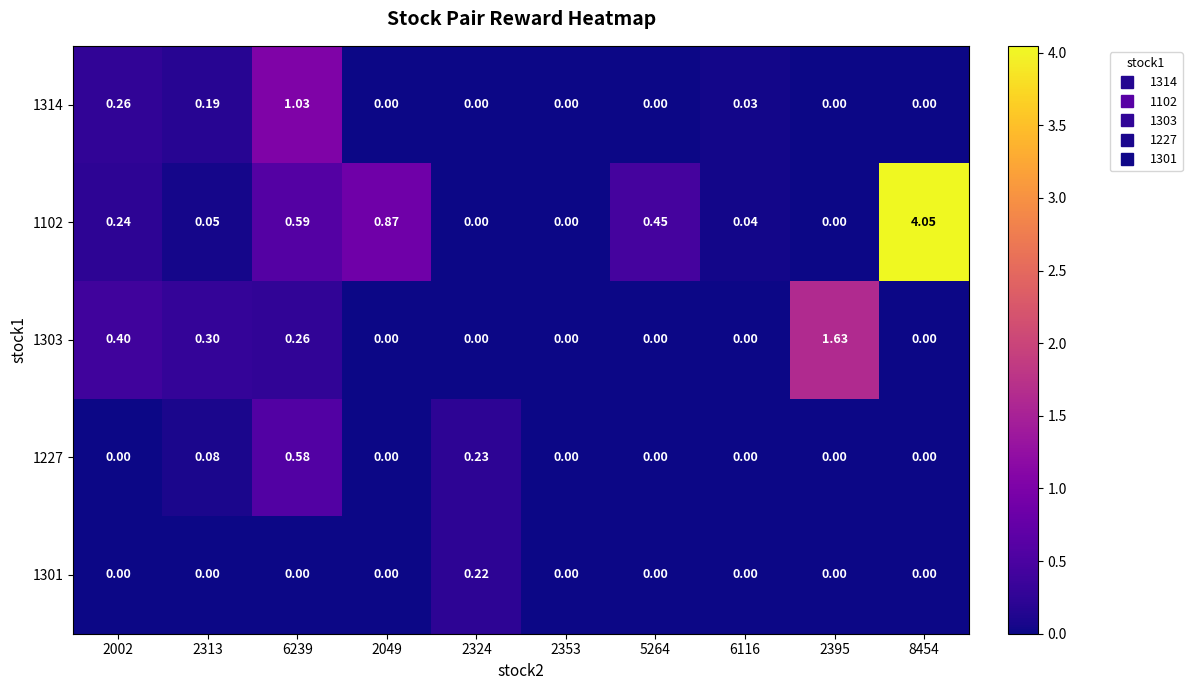

What is the difference between the highest and lowest values at 2313?

0.3